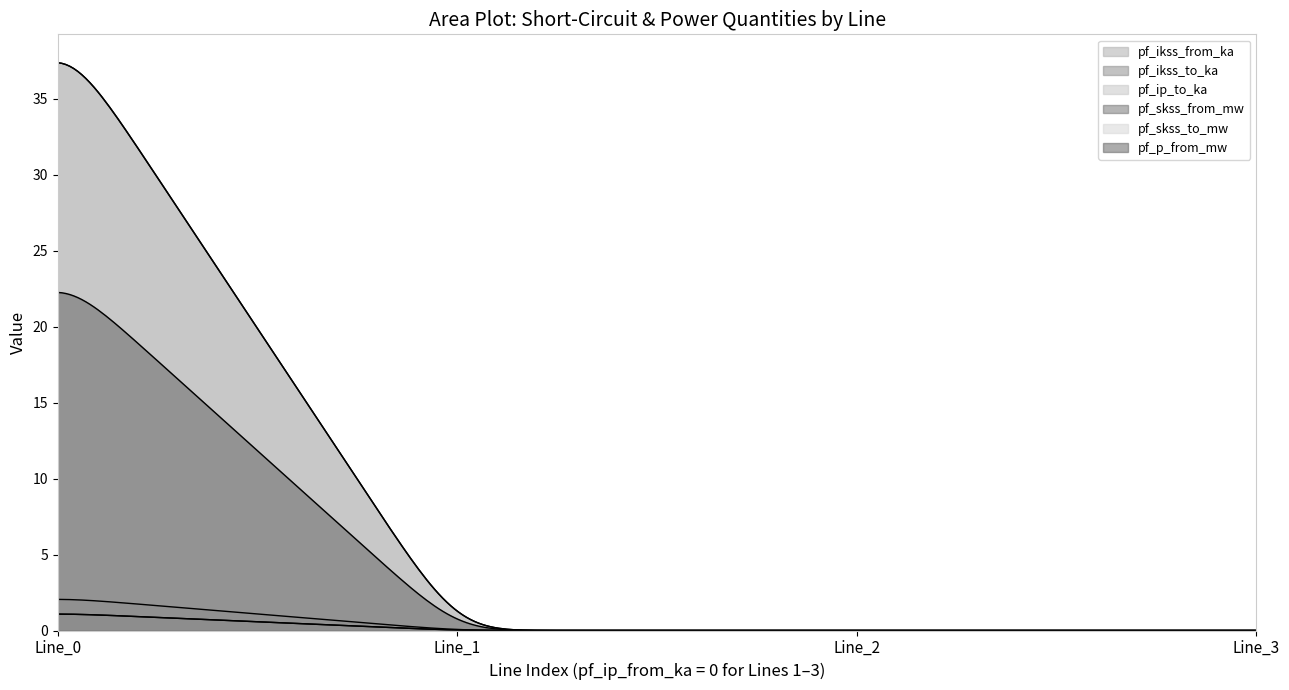

What is the difference between the maximum and second lowest values in the pf_ikss_to_ka series?

1.1